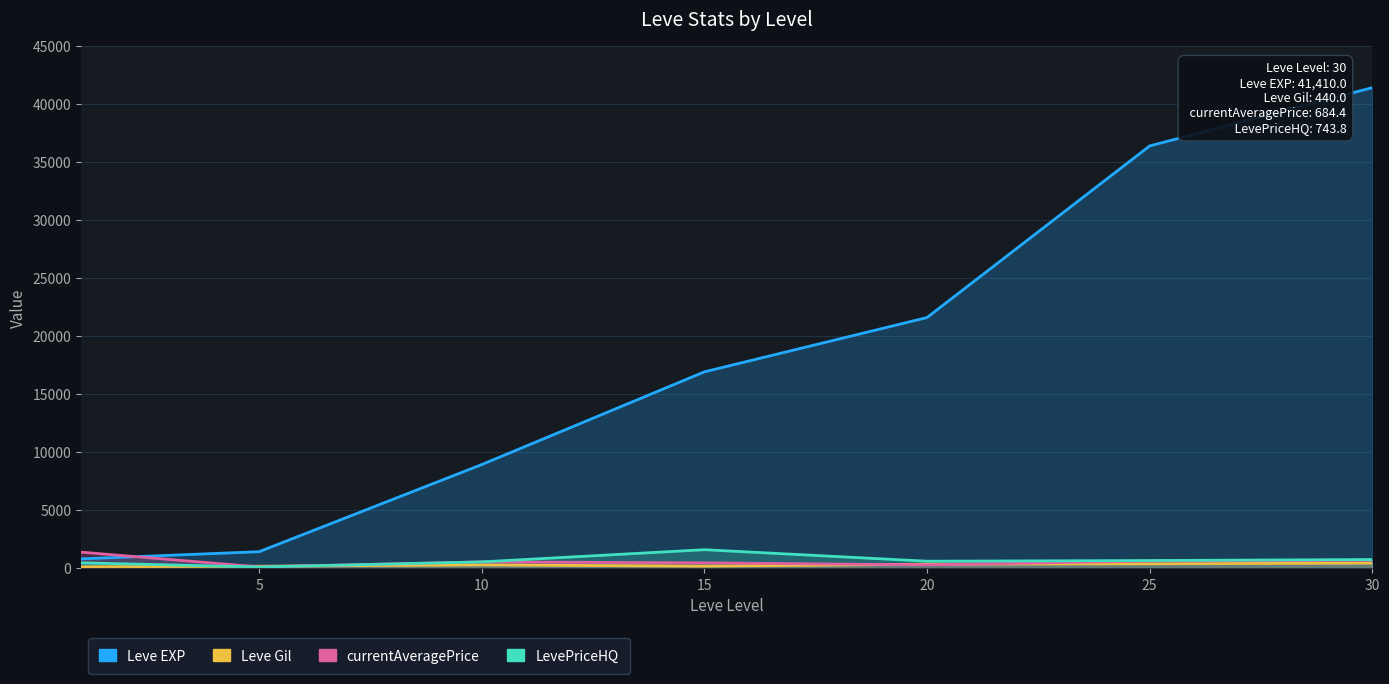

Where does the LevePriceHQ series first go above 600?

15